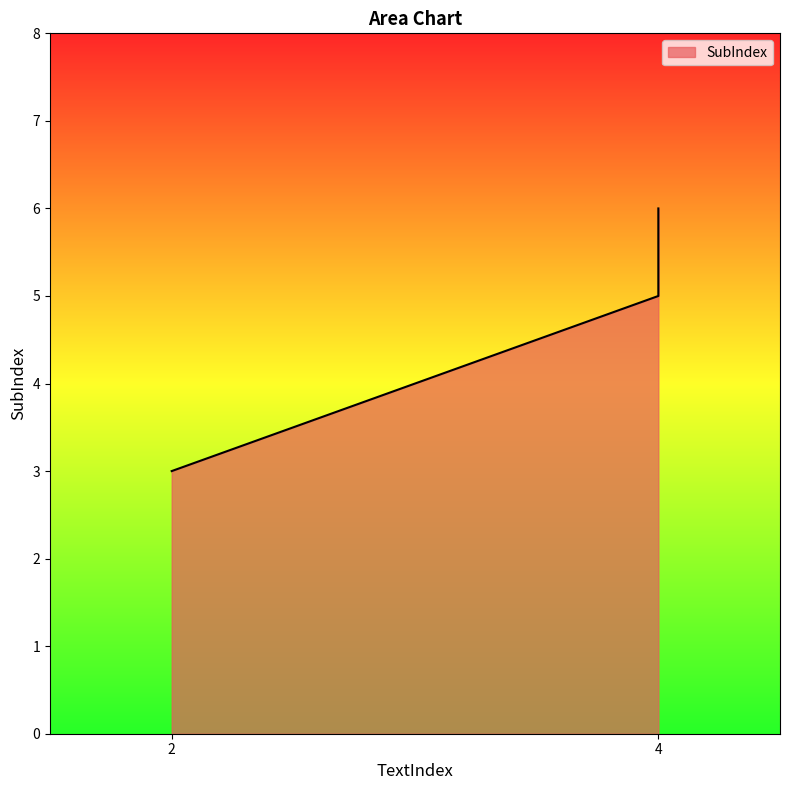

At which category does the chart reach its peak across all series?

4